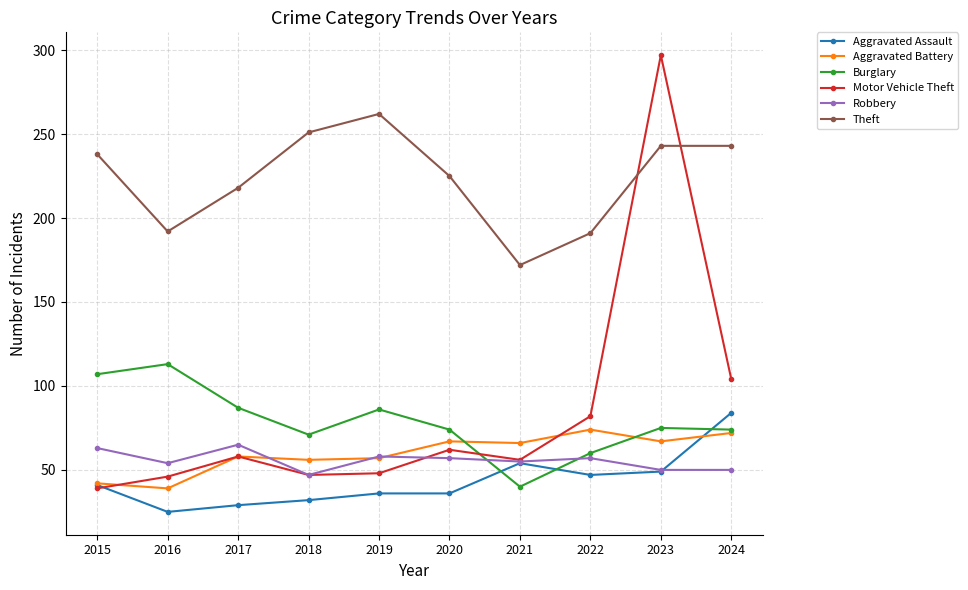

What is the maximum value shown in the chart?

297